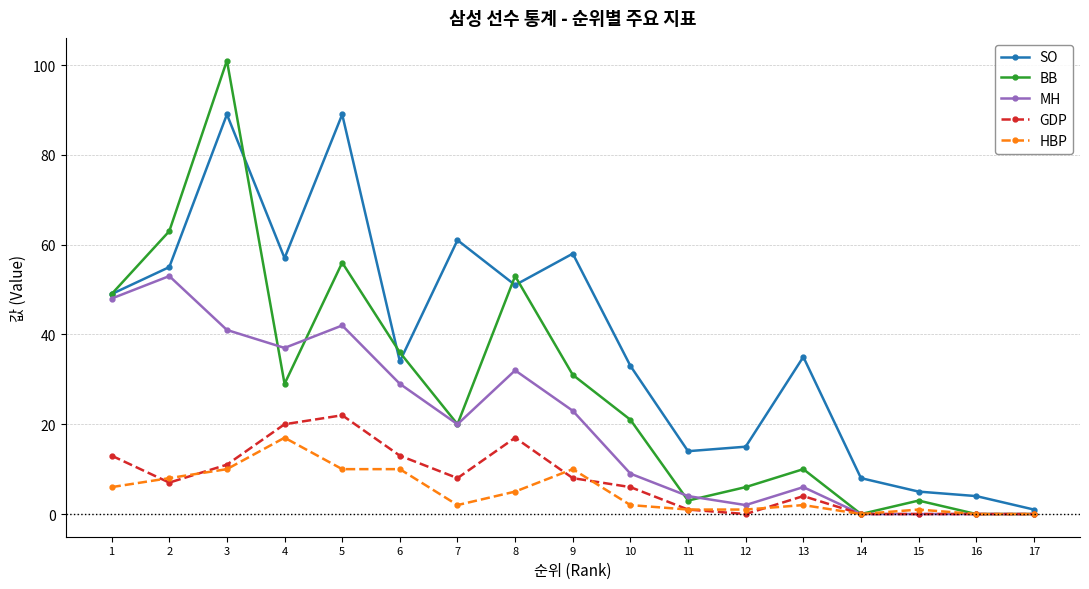

Which category has the highest value in the HBP series?

4